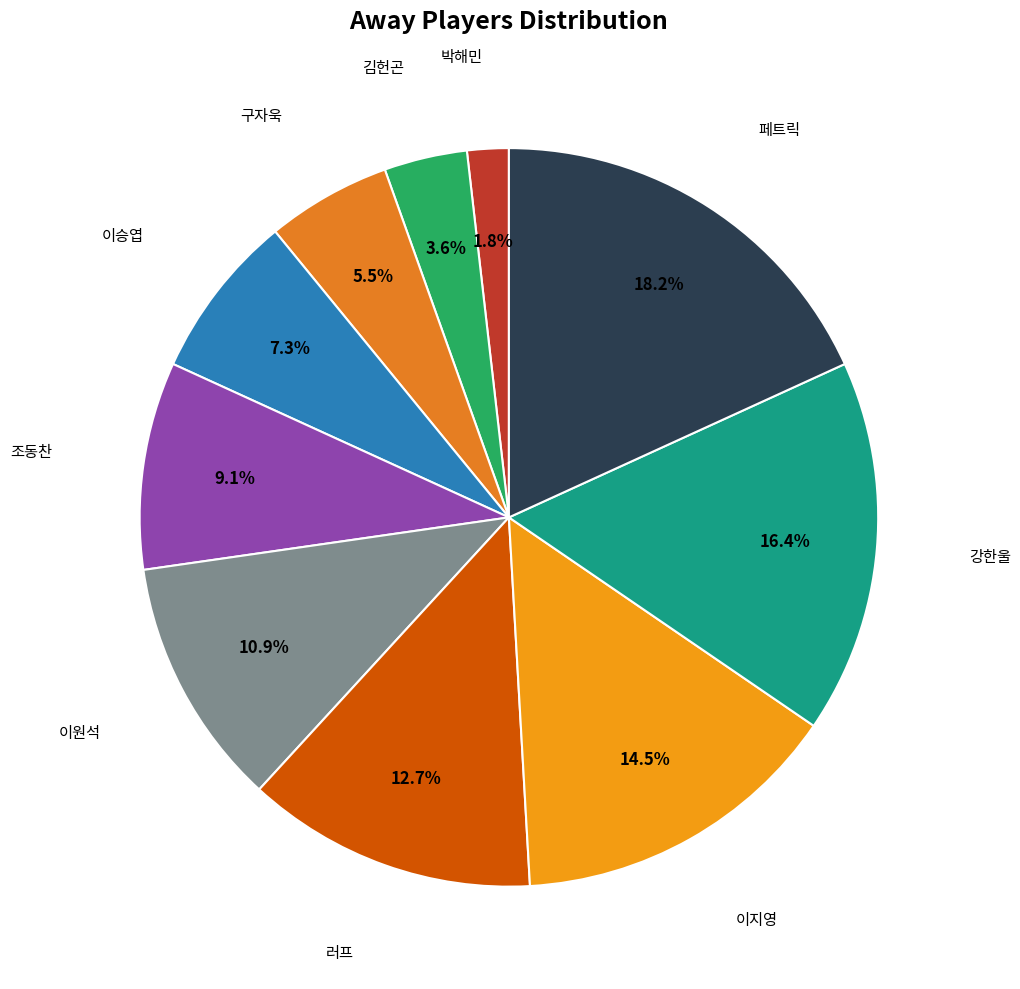

How many segments does this pie chart have?

10